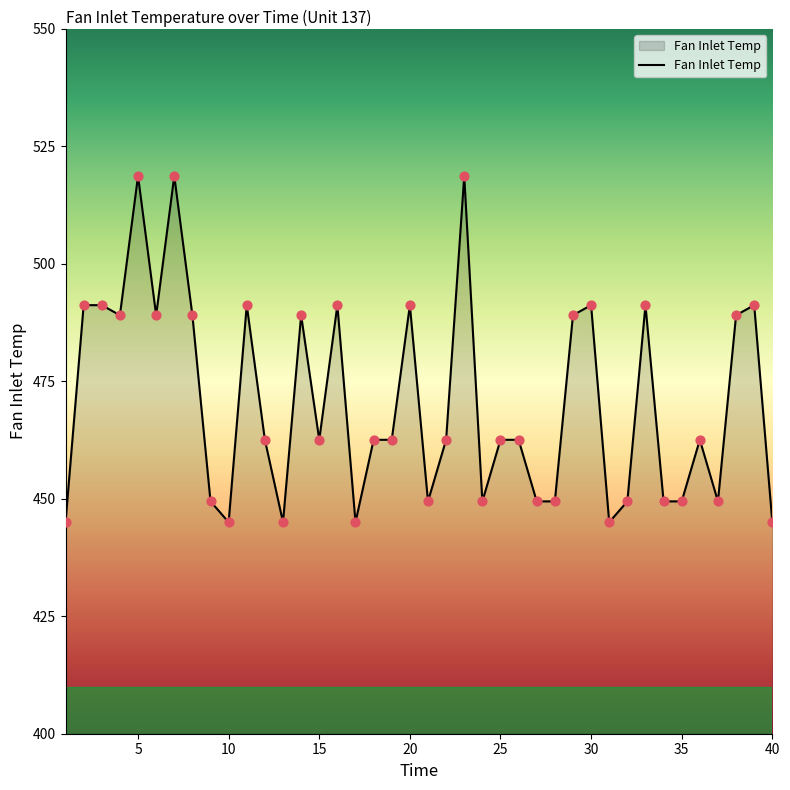

What is the smallest value displayed?

445.0